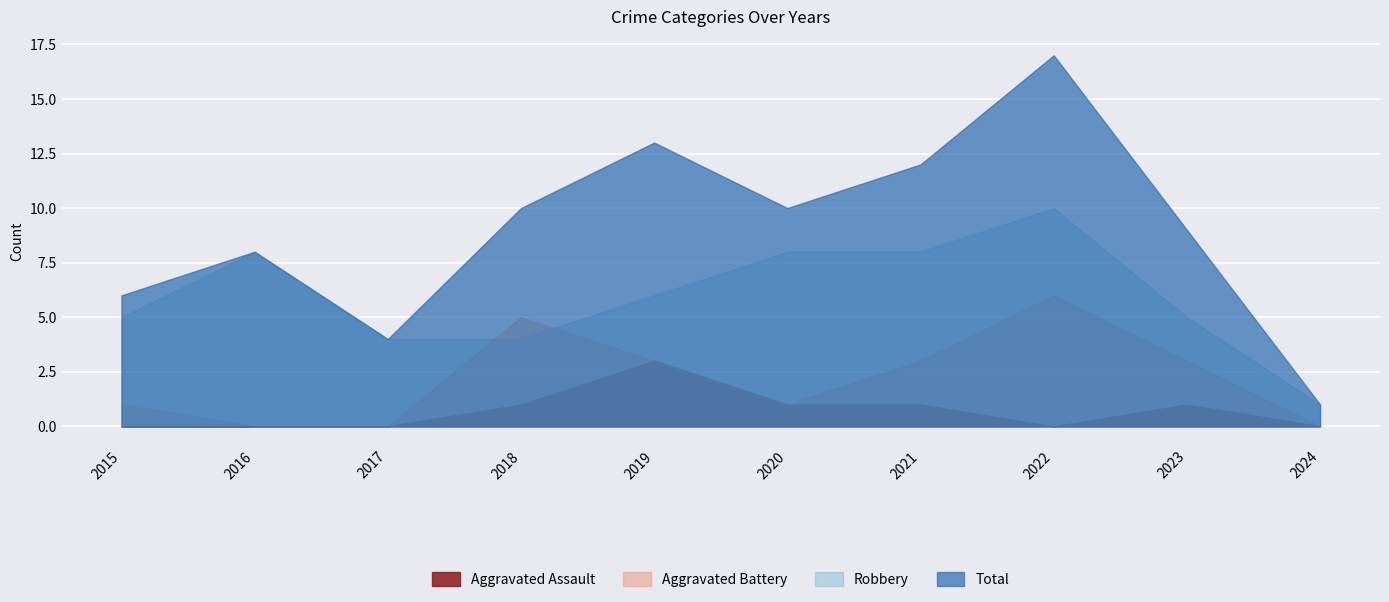

Reading left to right, extract all data points from this chart.

Aggravated Assault: 2015=0	2016=0	2017=0	2018=1	2019=3	2020=1	2021=1	2022=0	2023=1	2024=0
Aggravated Battery: 2015=1	2016=0	2017=0	2018=5	2019=3	2020=1	2021=3	2022=6	2023=3	2024=0
Robbery: 2015=5	2016=8	2017=4	2018=4	2019=6	2020=8	2021=8	2022=10	2023=5	2024=1
Total: 2015=6	2016=8	2017=4	2018=10	2019=13	2020=10	2021=12	2022=17	2023=9	2024=1